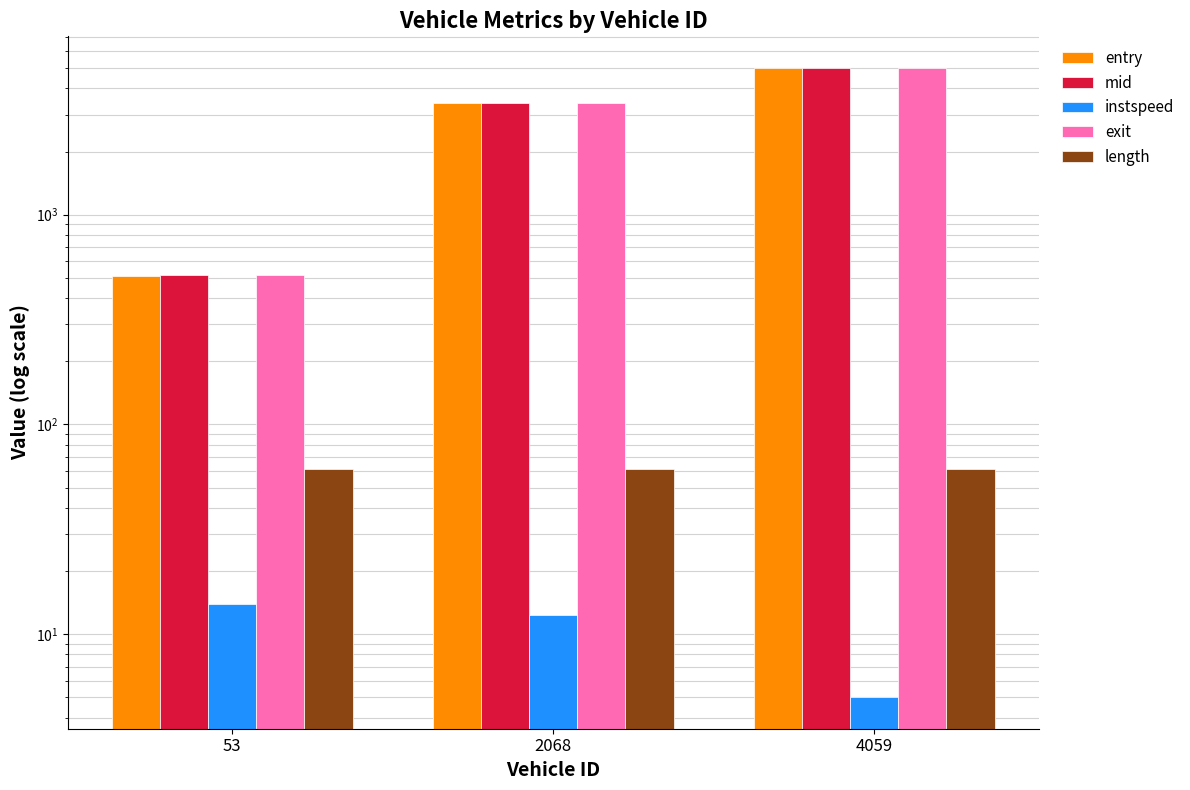

Reading right to left, what are all the values shown in this chart?

entry: 4059=5012.3	2068=3395.3	53=512.4
mid: 4059=5014.2	2068=3397.6	53=514.4
instspeed: 4059=5.0	2068=12.3	53=13.9
exit: 4059=4987.6	2068=3423.2	53=517.4
length: 4059=61.1	2068=61.1	53=61.1